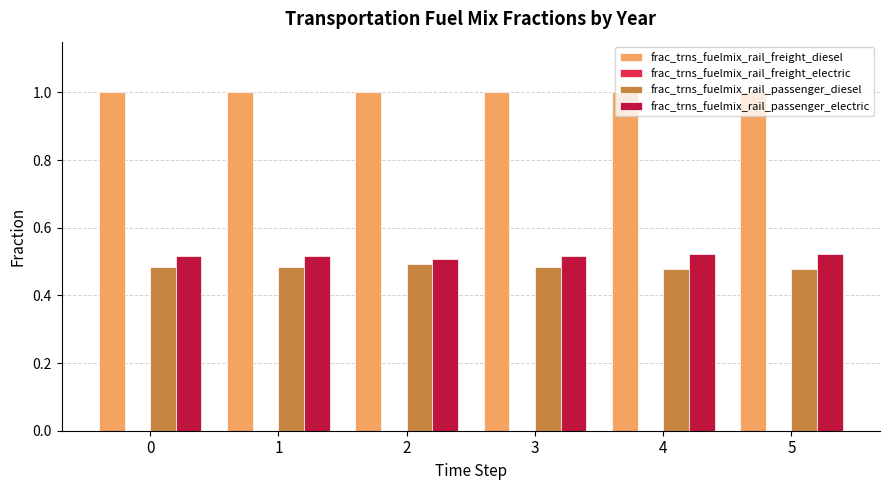

What is the total value across all series at 3?

2.0